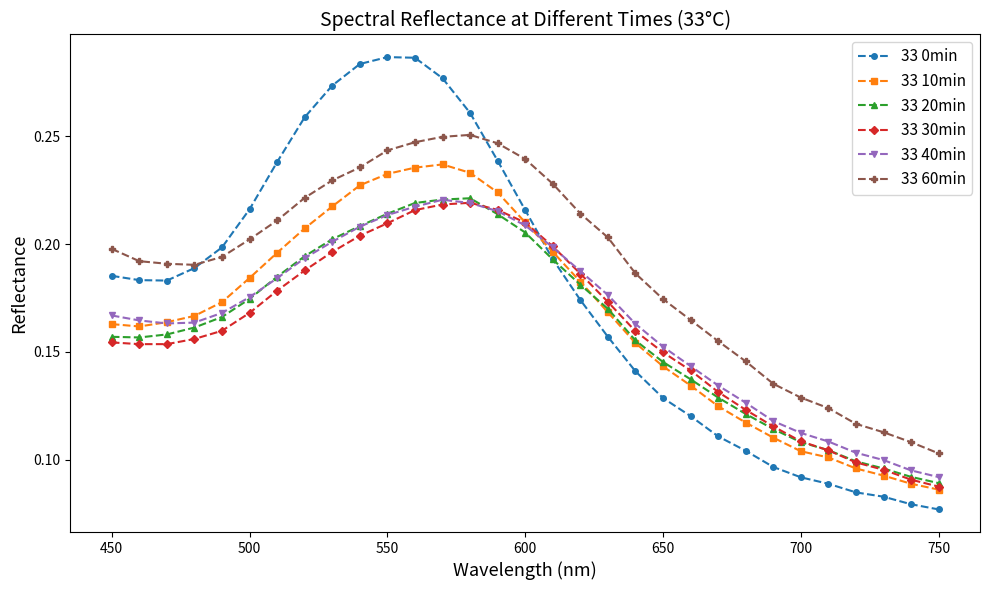

Which series has the largest range (max minus min)?

33 0min